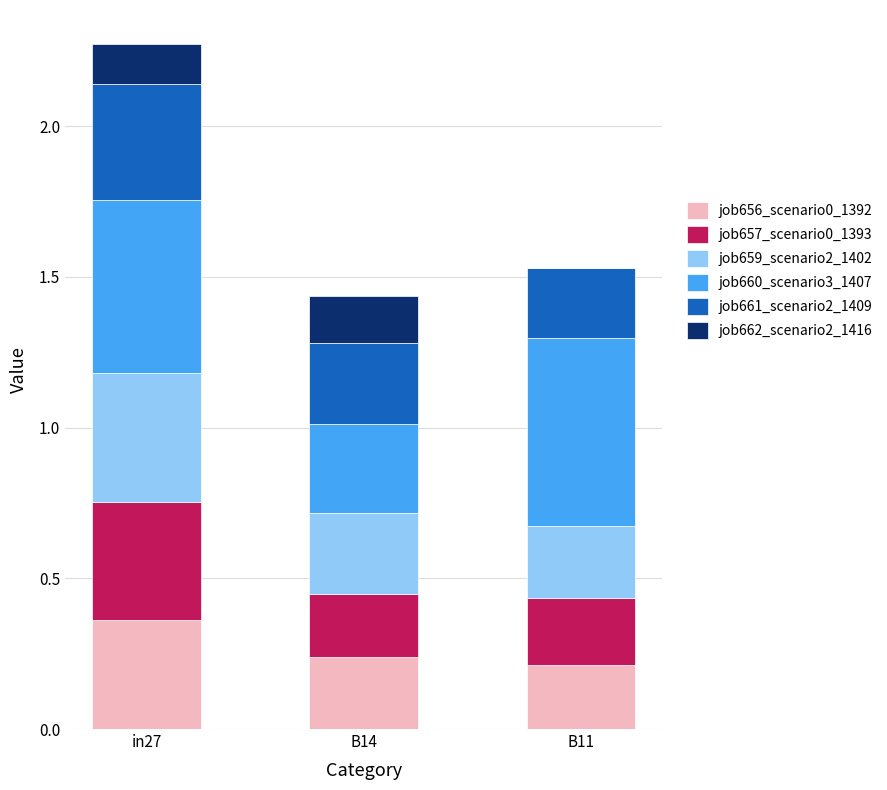

What is the sum of all job656_scenario0_1392 values?

0.8